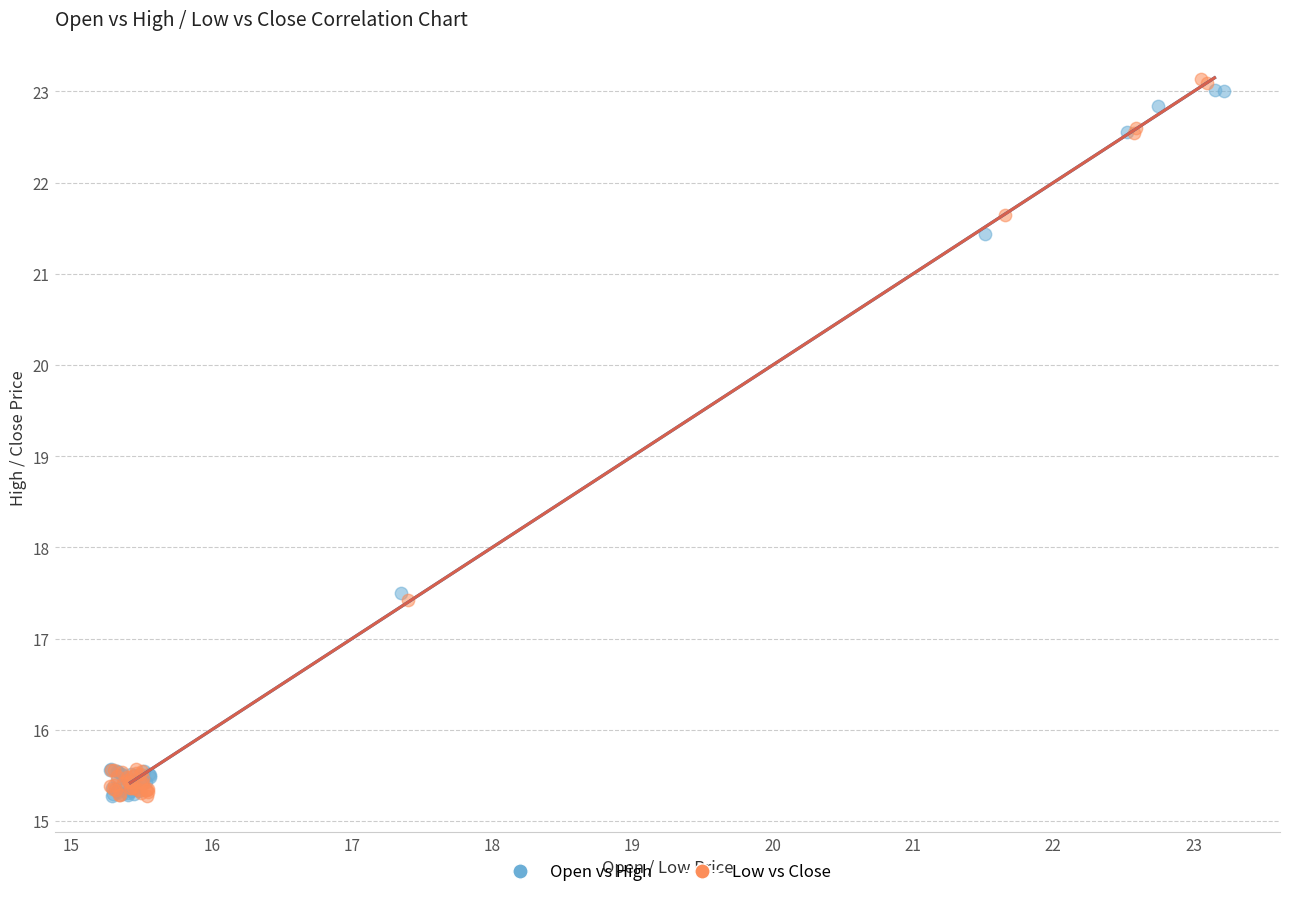

Which series has the widest spread of Y values?

Low vs Close